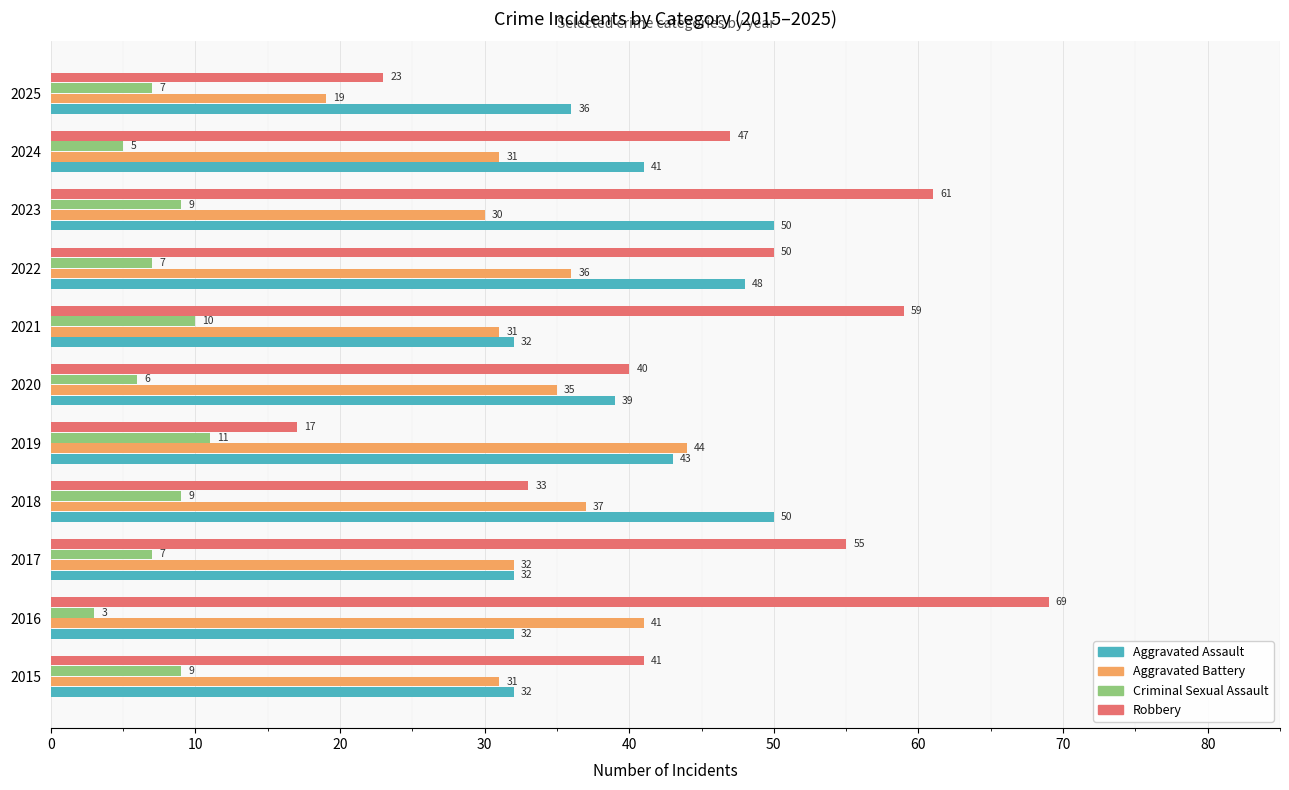

Count the number of categories in the chart.

11